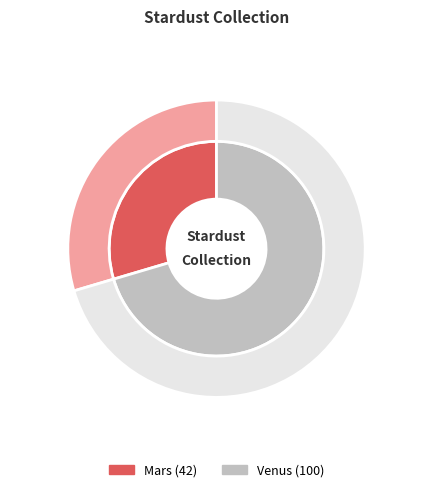

Count the number of slices in the pie.

2